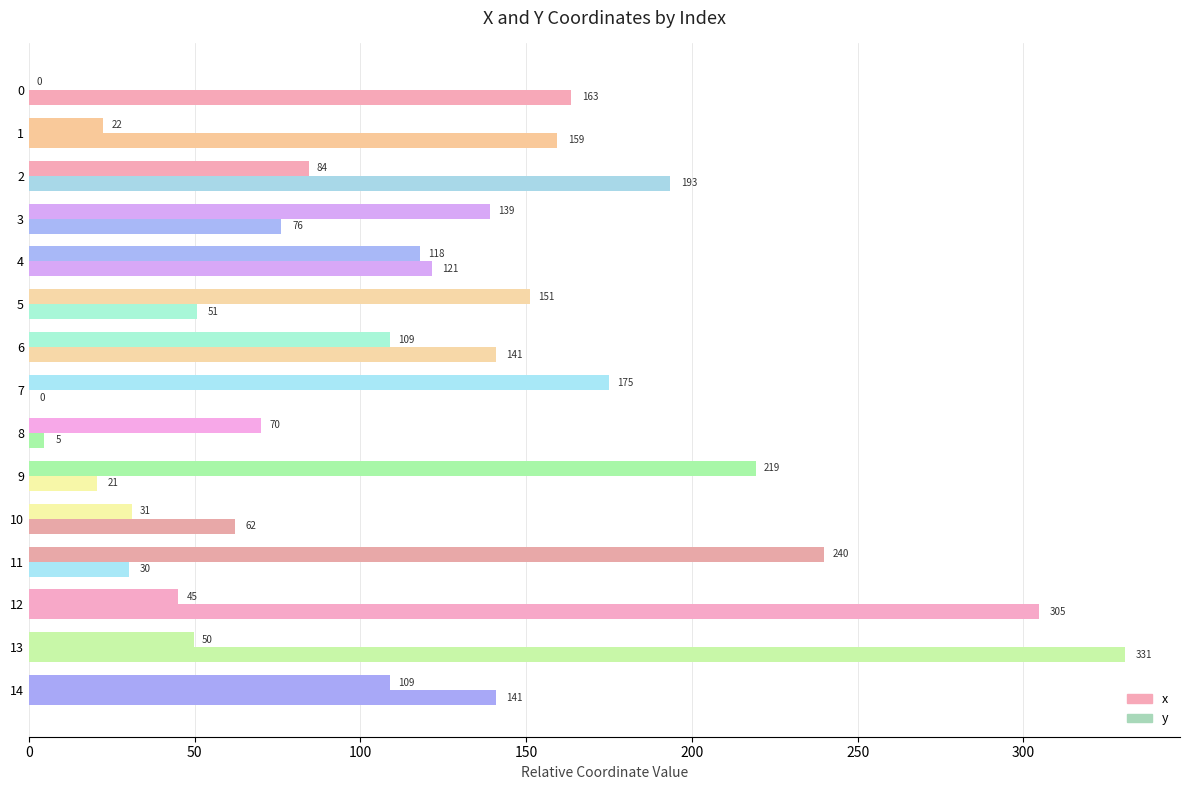

How many values in the x series exceed 121?

8